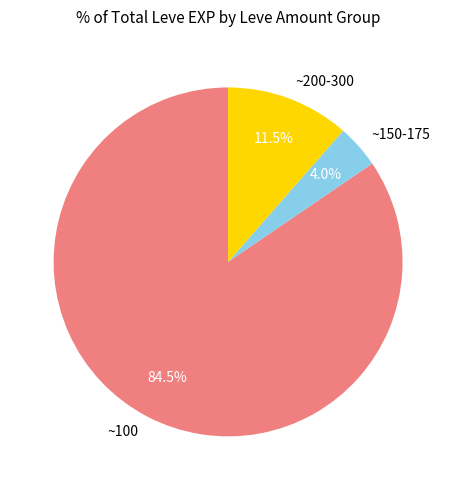

Which category has the biggest portion of the pie?

~100